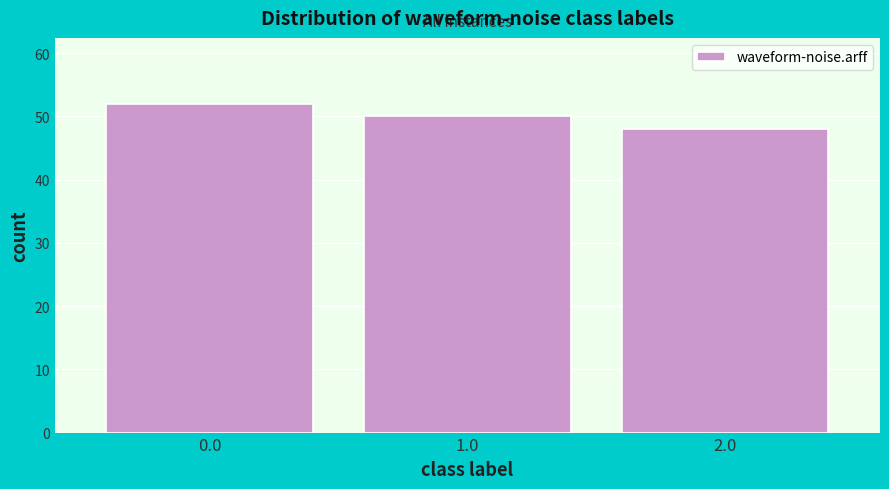

Over which range of the x-axis is the bar tallest?

-0.5 to 0.5